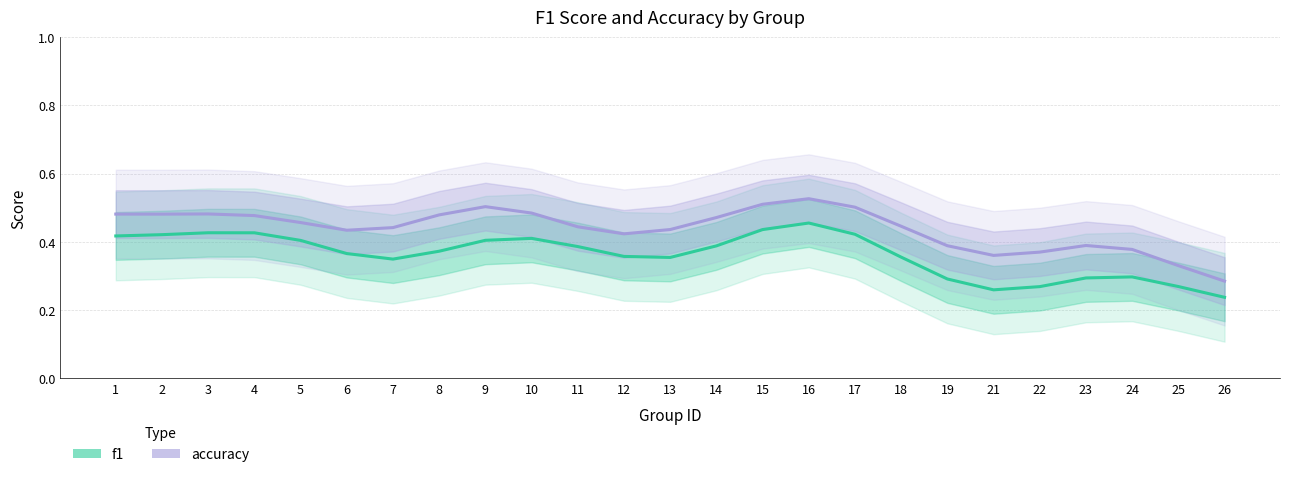

Reading right to left, transcribe all the data shown in this chart.

f1: 0.2	0.3	0.3	0.3	0.3	0.3	0.3	0.4	0.4	0.5	0.4	0.4	0.4	0.4	0.4	0.4	0.4	0.4	0.3	0.4	0.4	0.4	0.4	0.4	0.4
accuracy: 0.3	0.3	0.4	0.4	0.4	0.4	0.4	0.4	0.5	0.5	0.5	0.5	0.4	0.4	0.4	0.5	0.5	0.5	0.4	0.4	0.5	0.5	0.5	0.5	0.5